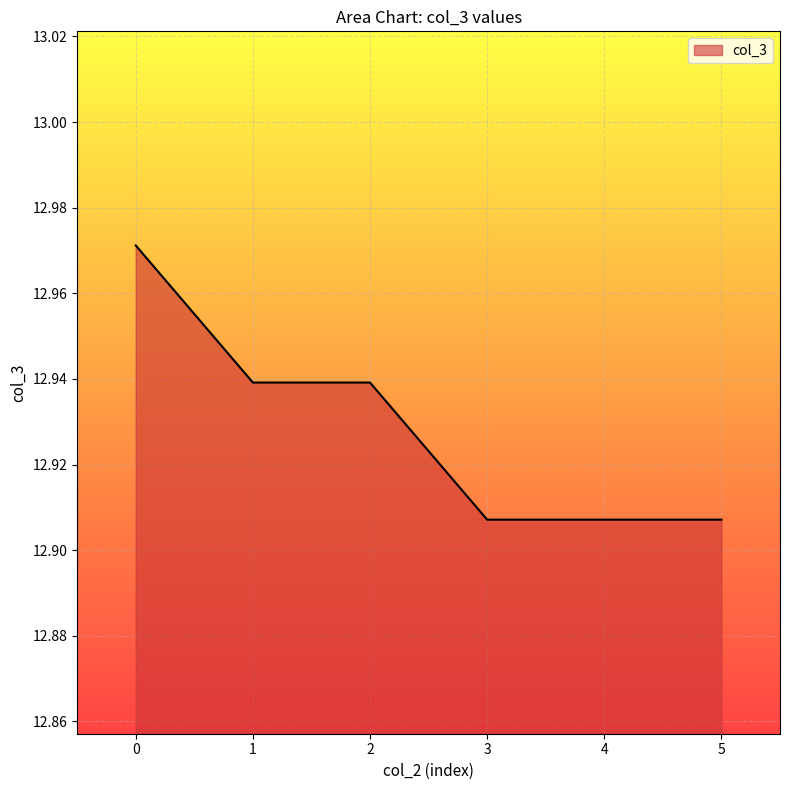

The chart shows a value of 20.3 at 3. True or false?

False